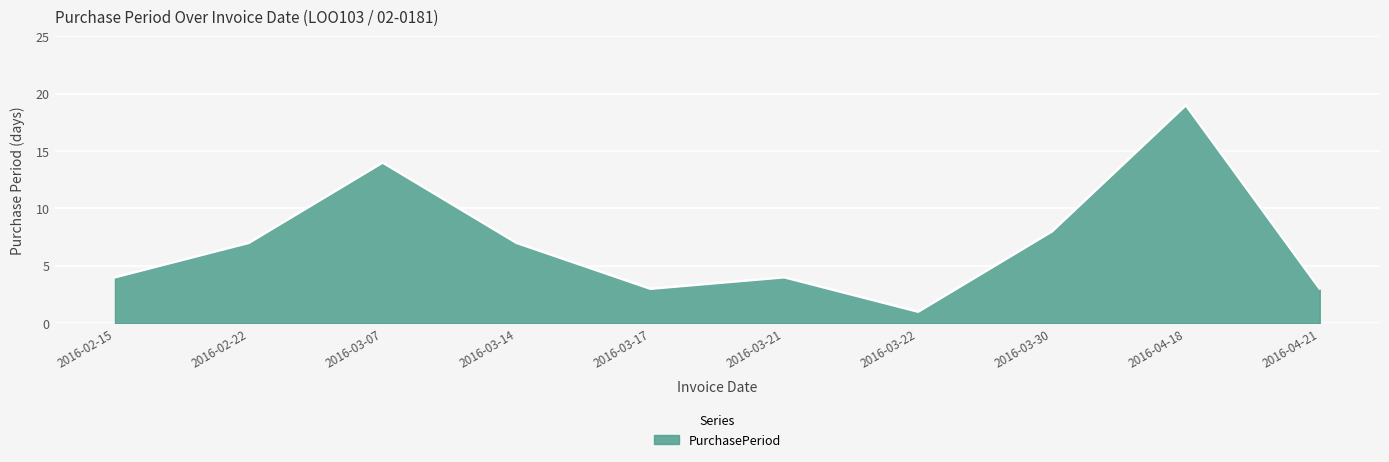

Where is the first local maximum?

2016-03-07